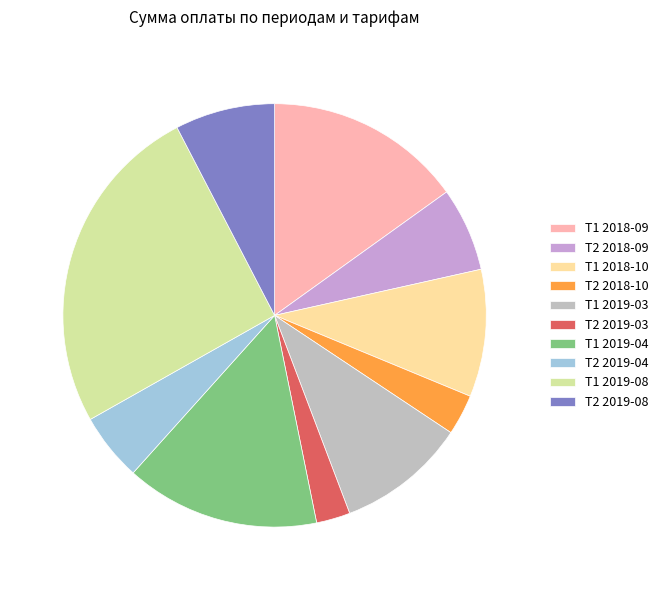

Do Т1 2019-08 and Т1 2019-04 together represent more than half of the pie?

No